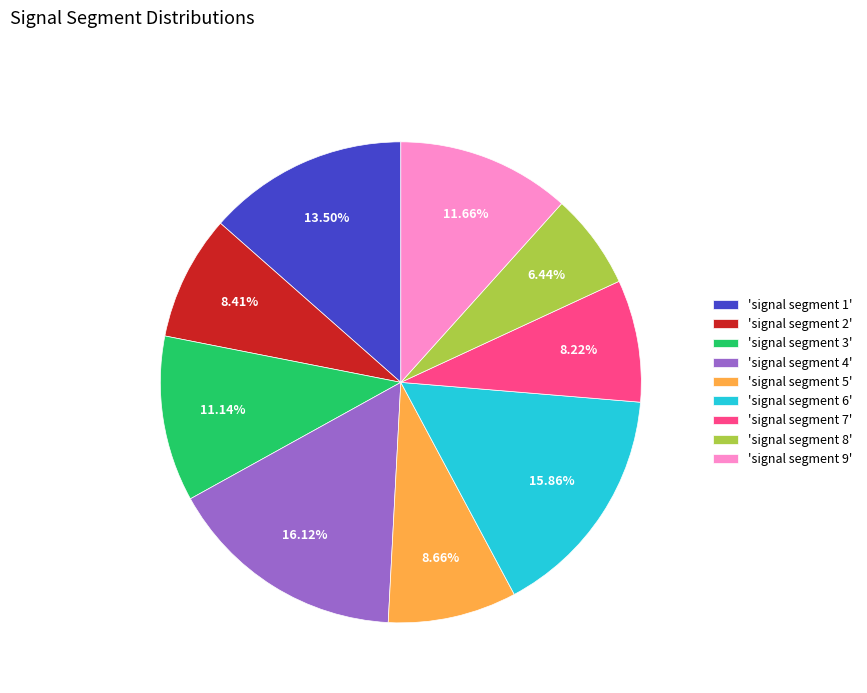

Is 'signal segment 7' the majority of the pie?

No